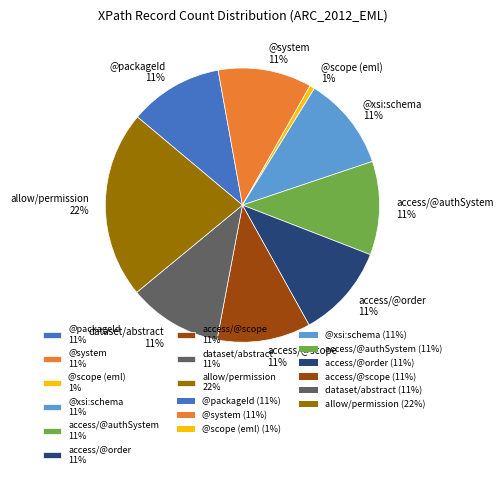

Is @system 11% the majority of the pie?

No